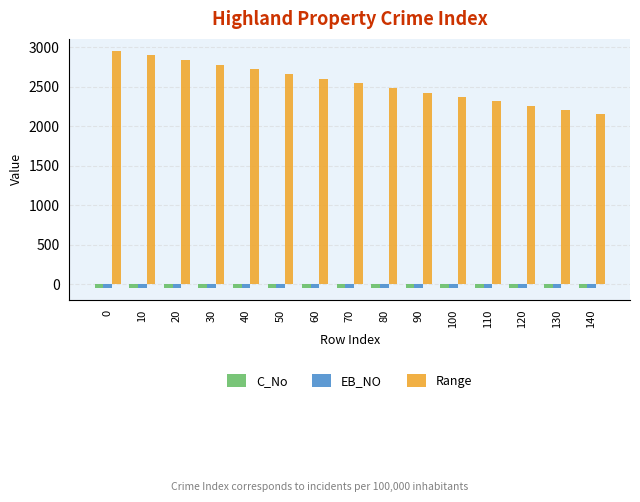

Which series changed the most between 20 and 120?

Range